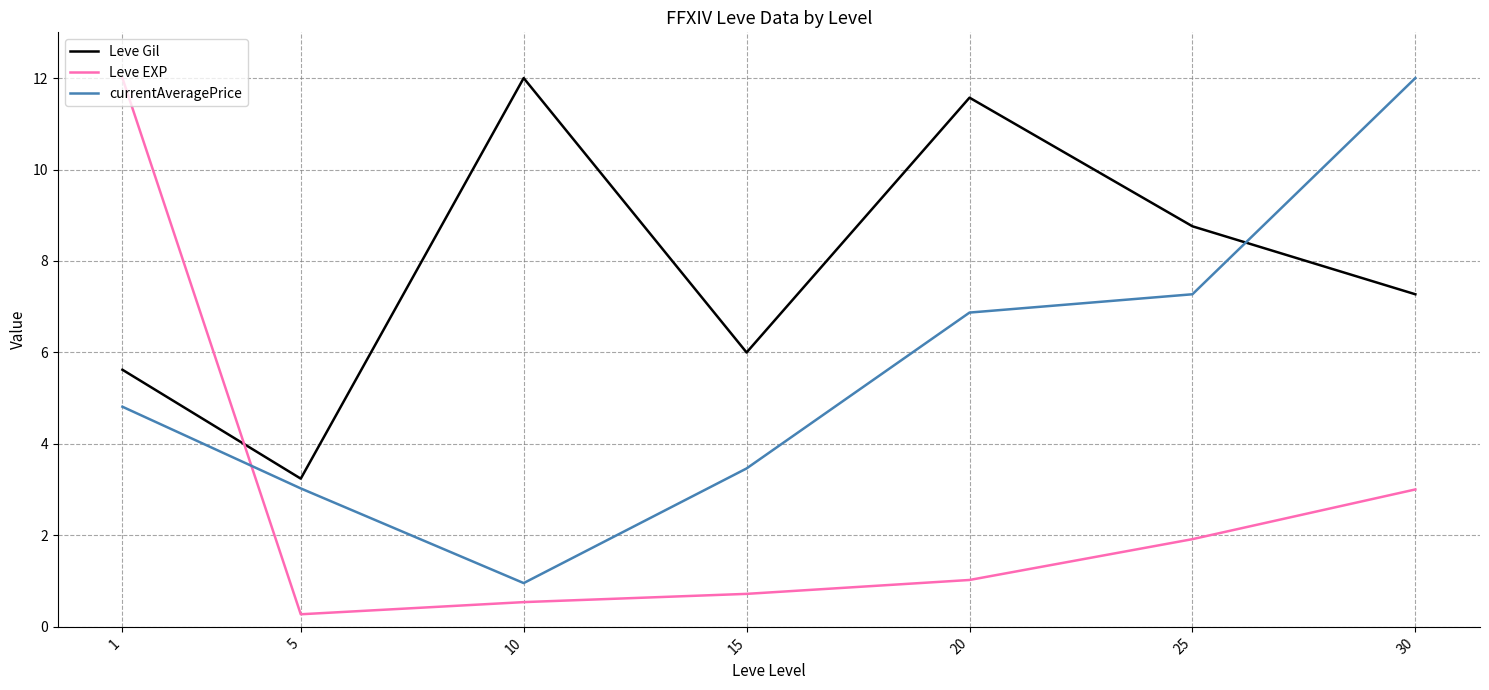

Is the value of Leve Gil at 5 greater than the value of currentAveragePrice at 20?

No